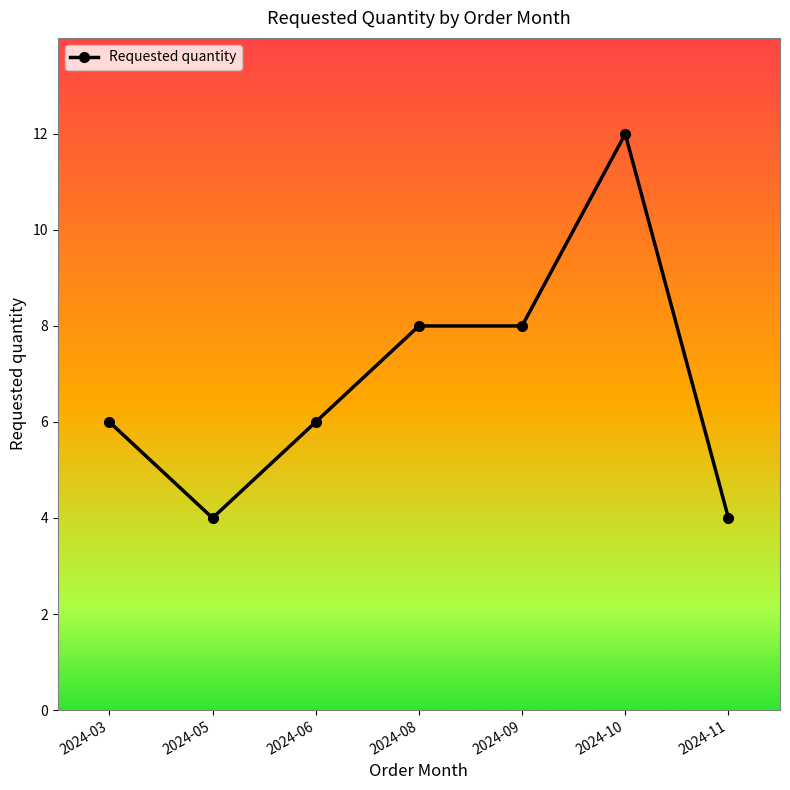

How many values are between 4 and 8?

6